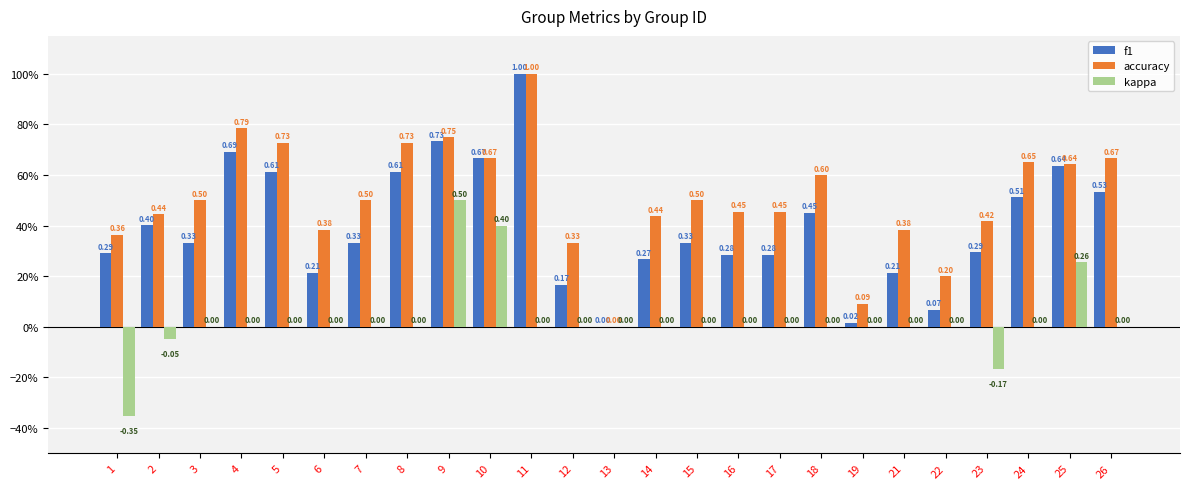

What is the total value across all series at 7?

0.8